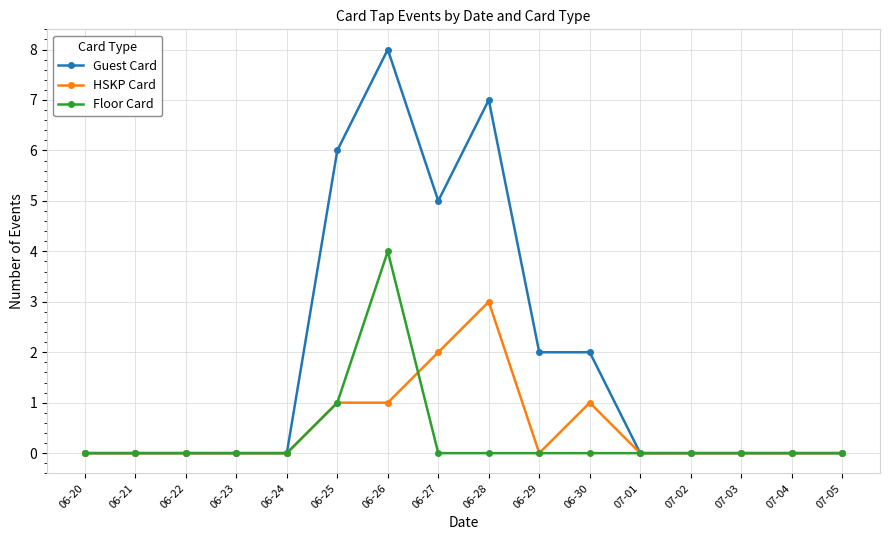

Reading left to right, transcribe all the data shown in this chart.

Guest Card: 06-20=0	06-21=0	06-22=0	06-23=0	06-24=0	06-25=6	06-26=8	06-27=5	06-28=7	06-29=2	06-30=2	07-01=0	07-02=0	07-03=0	07-04=0	07-05=0
HSKP Card: 06-20=0	06-21=0	06-22=0	06-23=0	06-24=0	06-25=1	06-26=1	06-27=2	06-28=3	06-29=0	06-30=1	07-01=0	07-02=0	07-03=0	07-04=0	07-05=0
Floor Card: 06-20=0	06-21=0	06-22=0	06-23=0	06-24=0	06-25=1	06-26=4	06-27=0	06-28=0	06-29=0	06-30=0	07-01=0	07-02=0	07-03=0	07-04=0	07-05=0